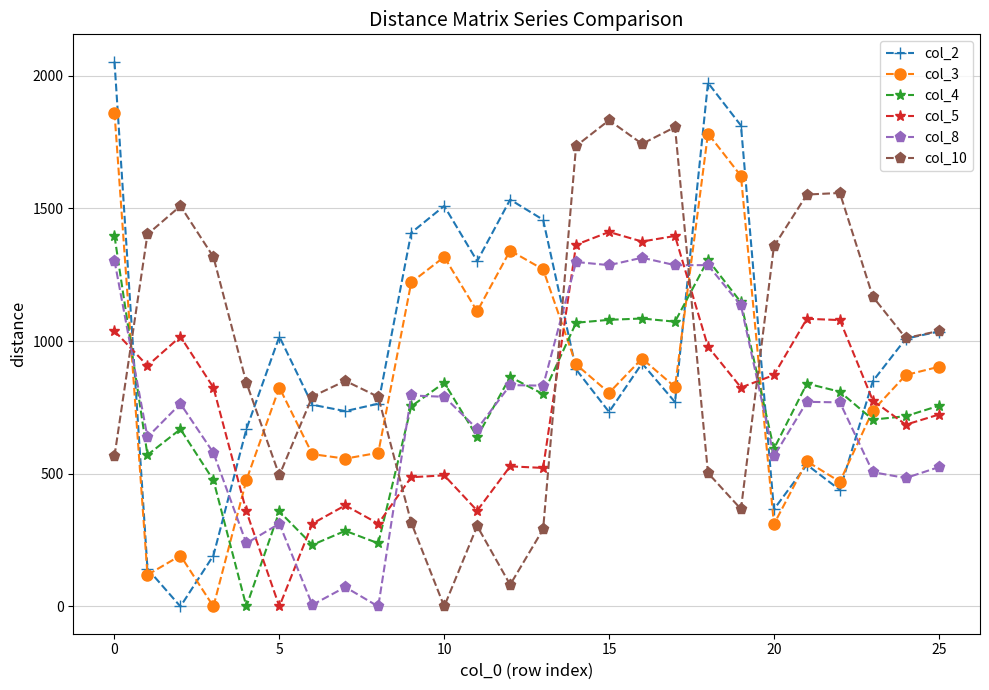

What is the sum of all col_5 values?

20110